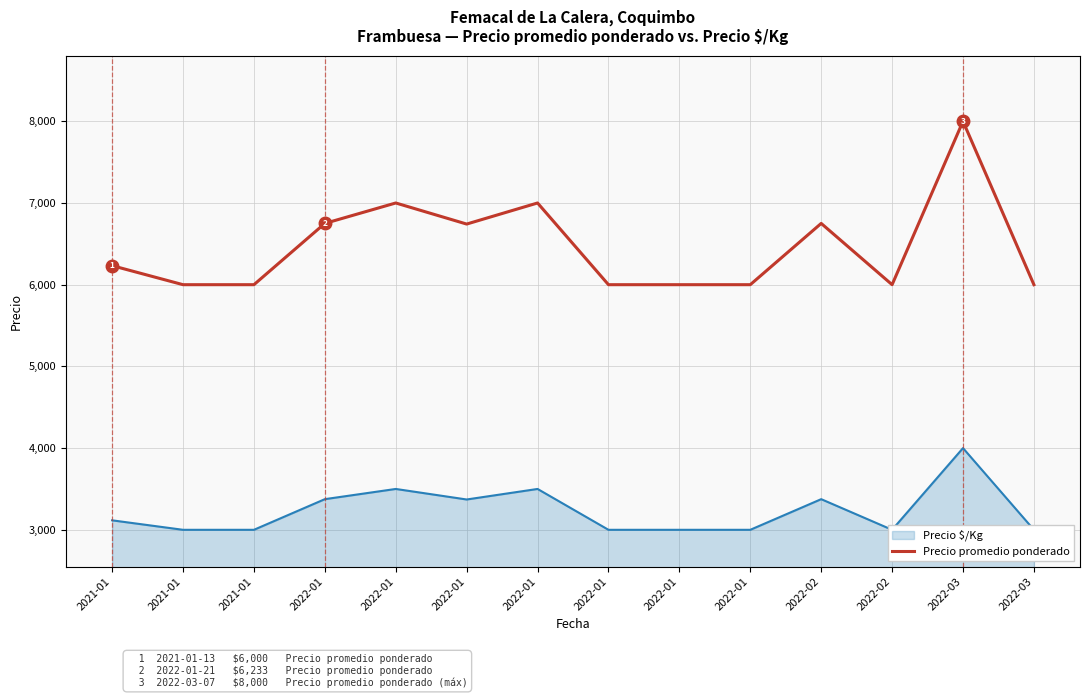

Reading right to left, what are all the values shown in this chart?

6000	8000	6000	6750	6000	6000	6000	7000	6742	7000	6750	6000	6000	6233